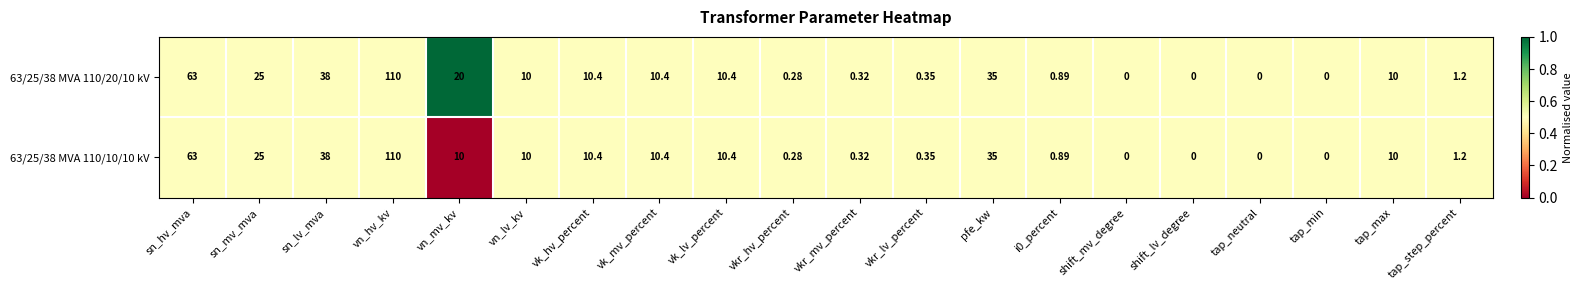

At which label does 63/25/38 MVA 110/10/10 kV first exceed 10?

sn_hv_mva